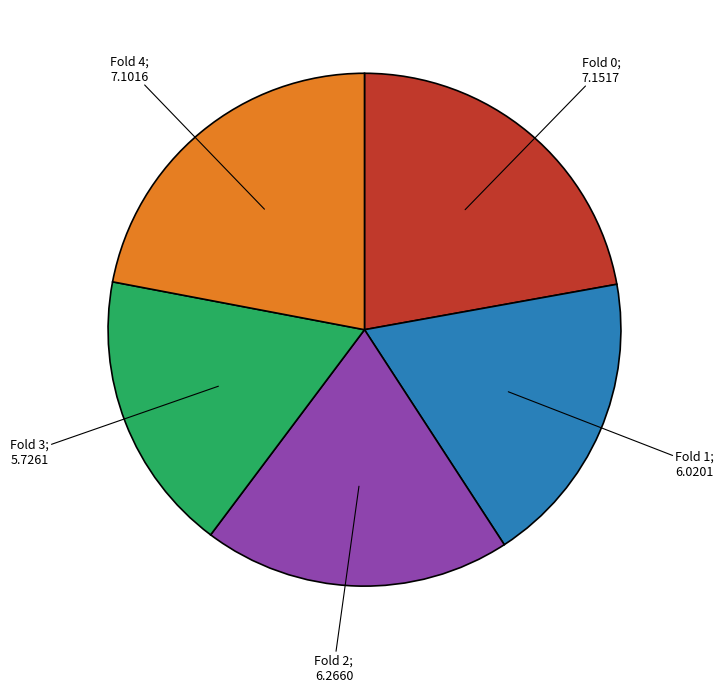

Is there any slice that represents more than half of the pie?

No